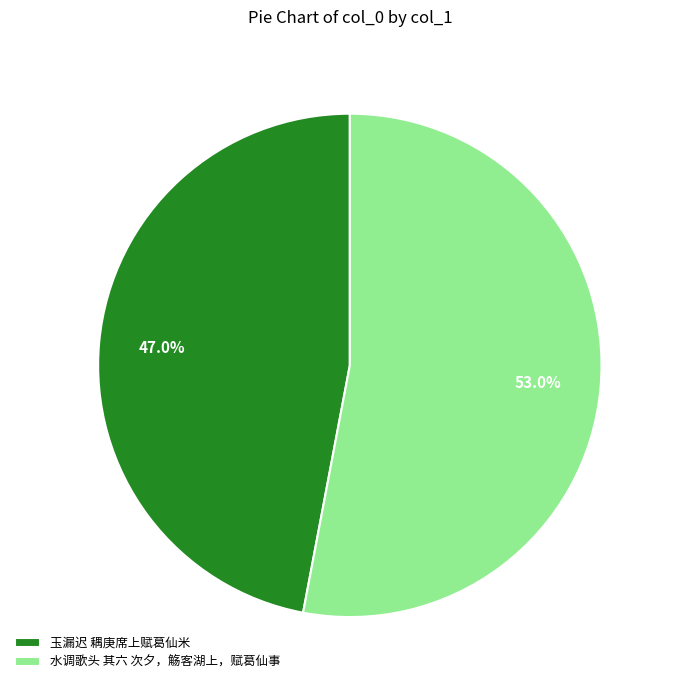

Rank the categories by value from highest to lowest.

水调歌头 其六 次夕，觞客湖上，赋葛仙事, 玉漏迟 耦庚席上赋葛仙米